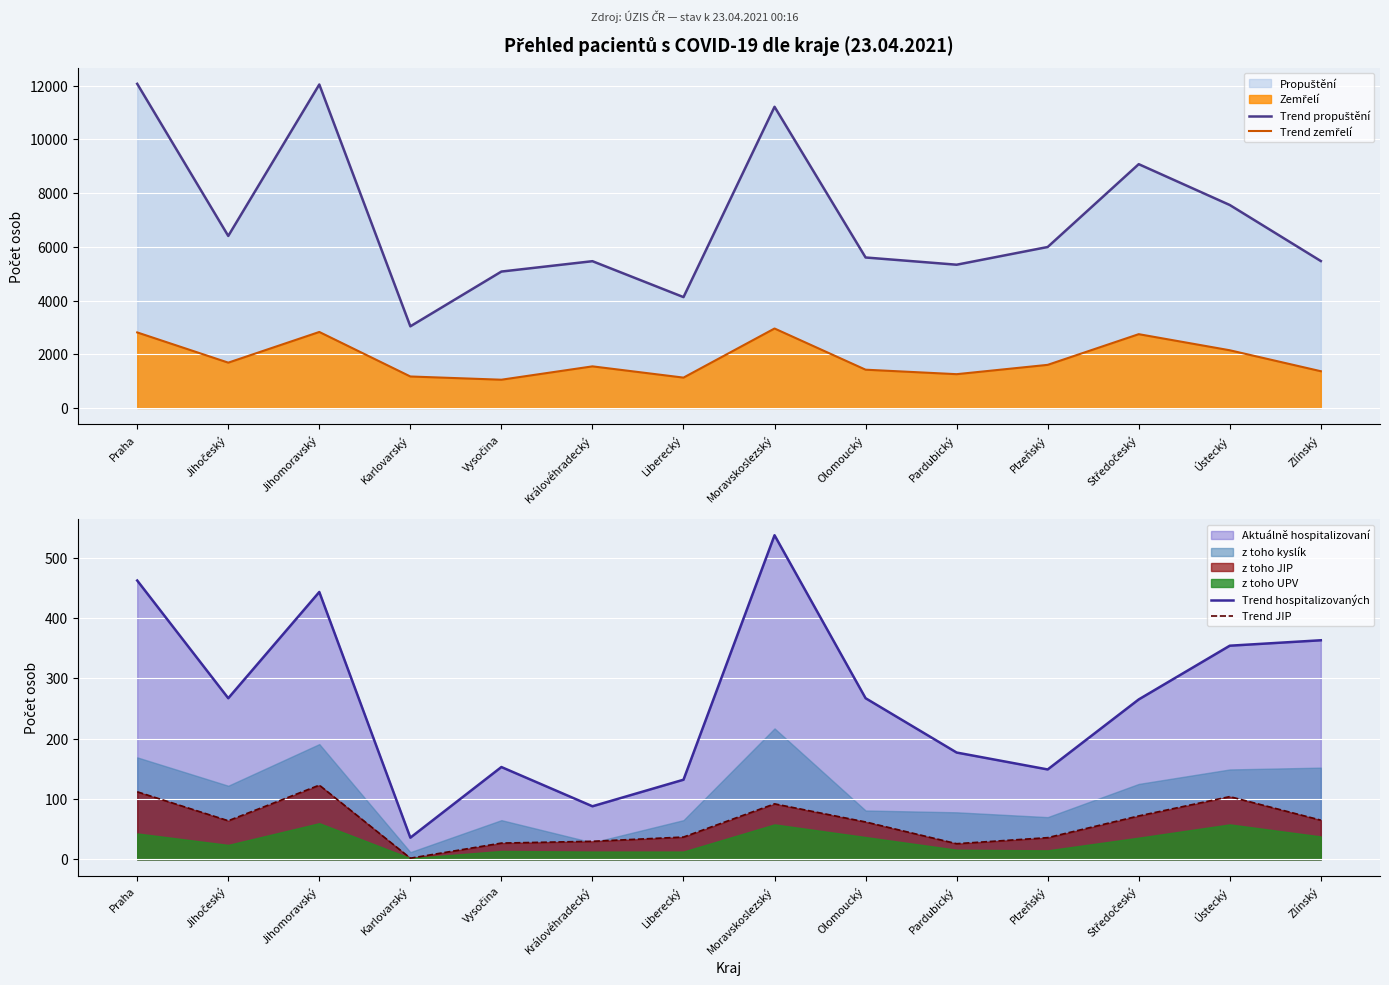

The Trend hospitalizovaných series shows 443 at Jihomoravský. True or false?

True